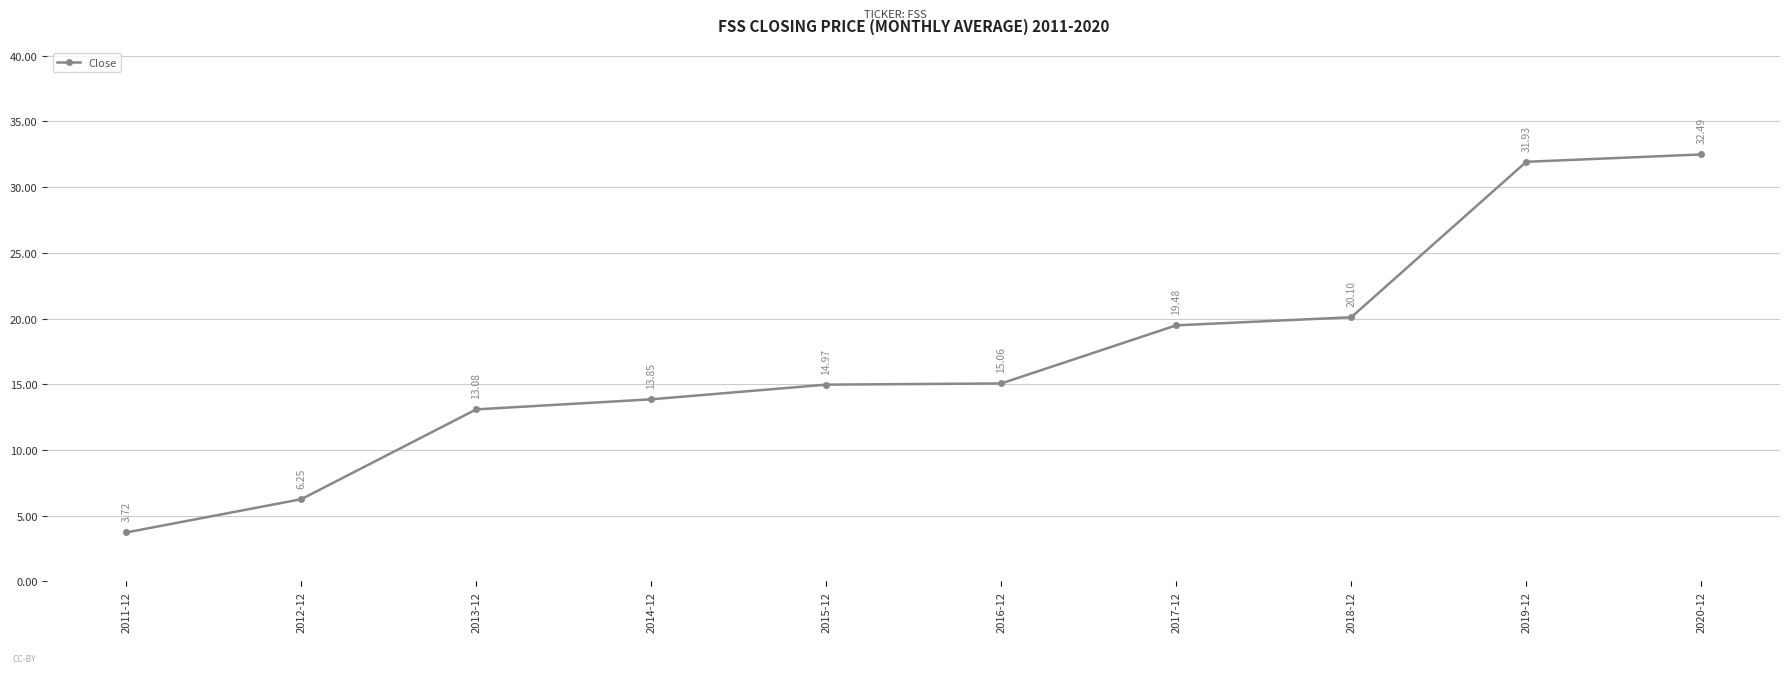

Rank the categories by value from lowest to highest.

2011-12, 2012-12, 2013-12, 2014-12, 2015-12, 2016-12, 2017-12, 2018-12, 2019-12, 2020-12